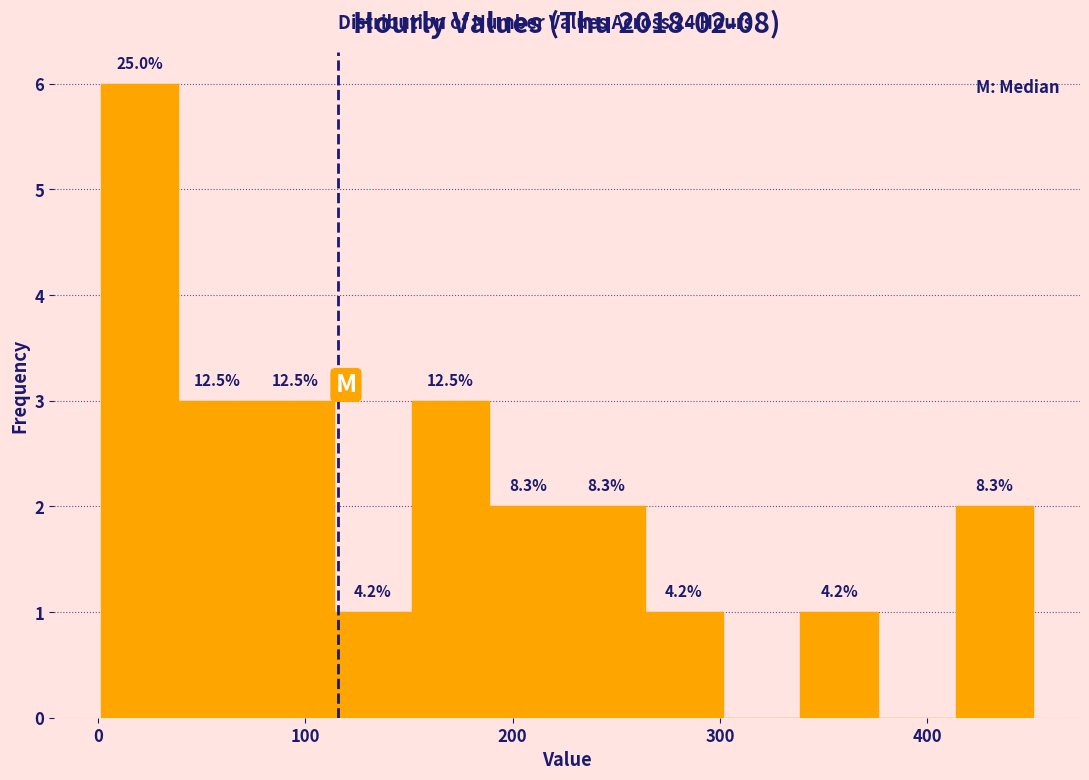

Around what value on the x-axis is the tallest bar? Give the approximate position of its centre, as read against the axis.

20